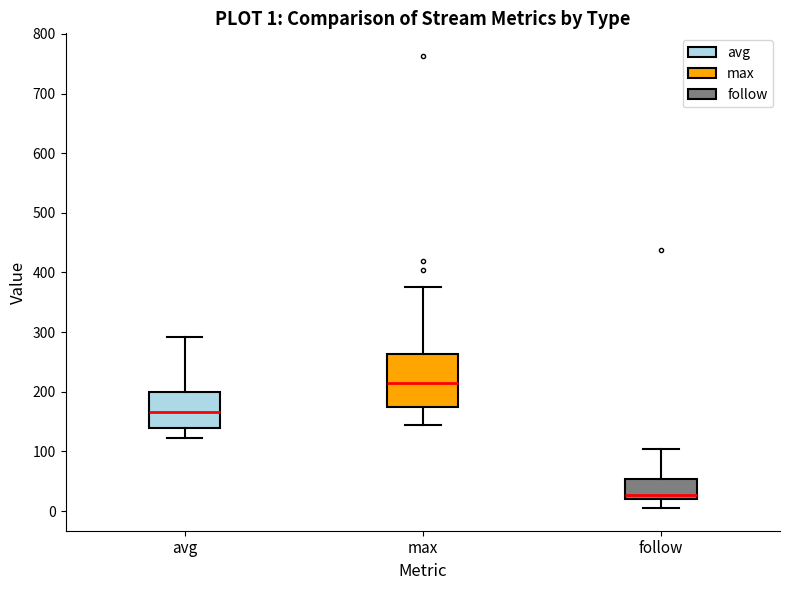

Which box is the tallest, from its lower edge to its upper edge?

max